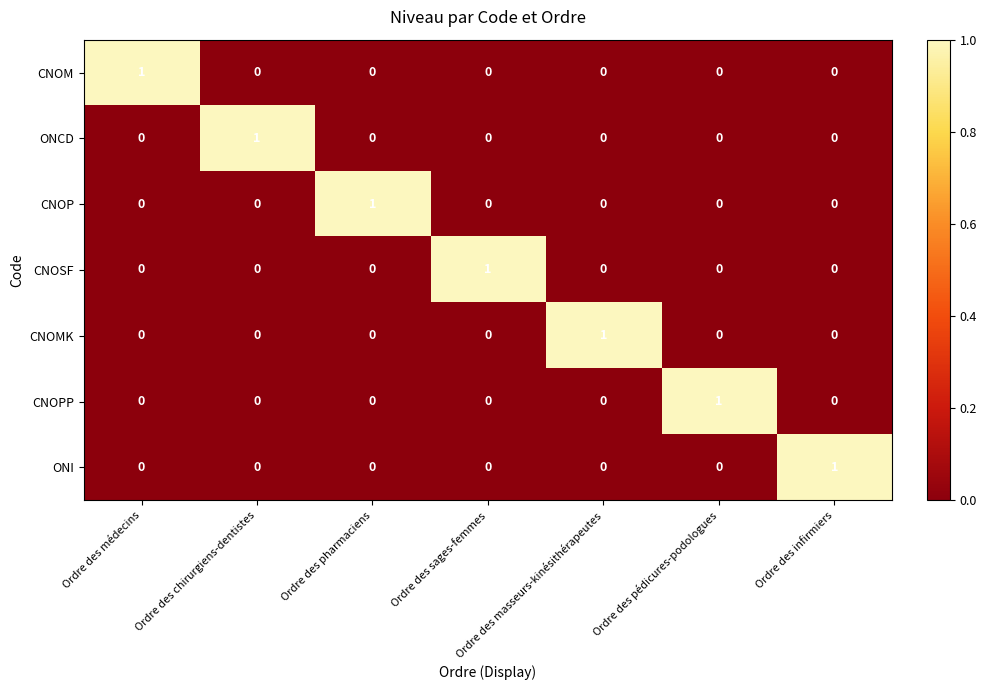

At how many categories does at least one series exceed 0?

7